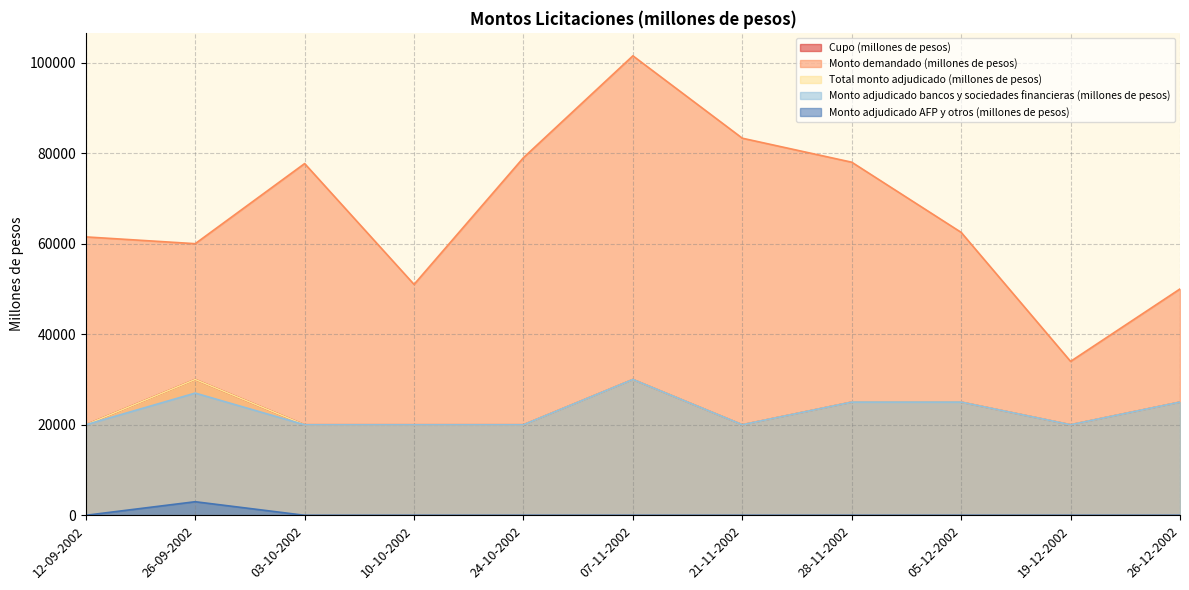

At which label does Total monto adjudicado (millones de pesos) reach its peak?

26-09-2002